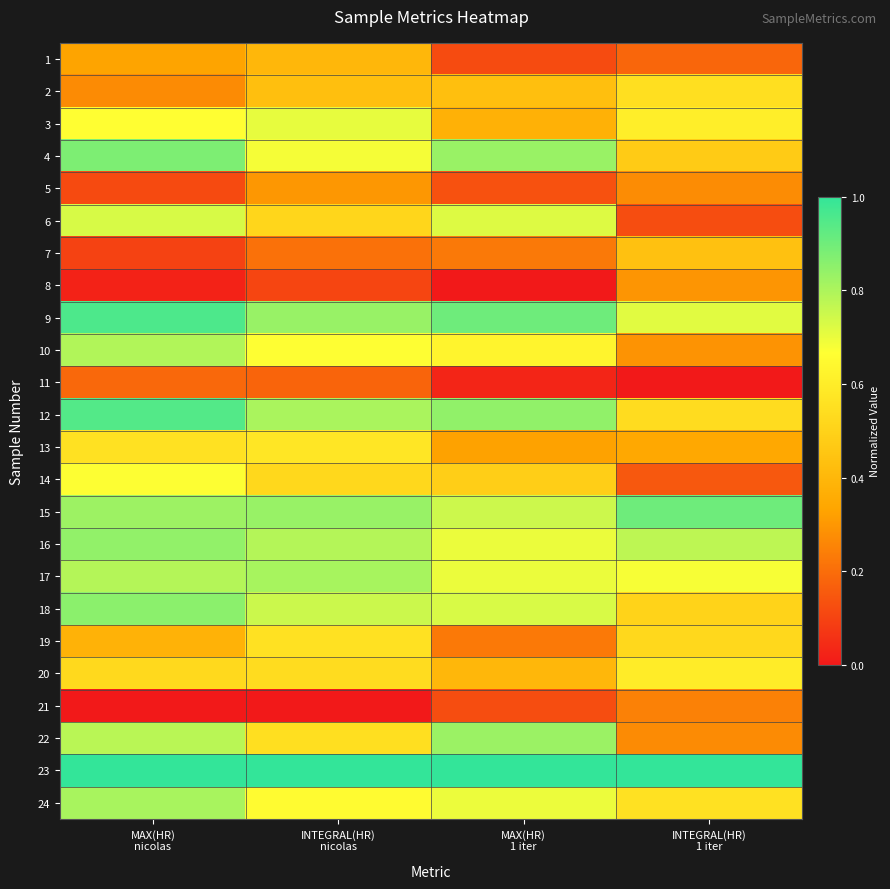

List the series in order of their peak value, highest first.

23, 9, 12, 15, 4, 18, 16, 22, 17, 24, 10, 6, 3, 14, 20, 13, 19, 2, 7, 1, 5, 8, 21, 11